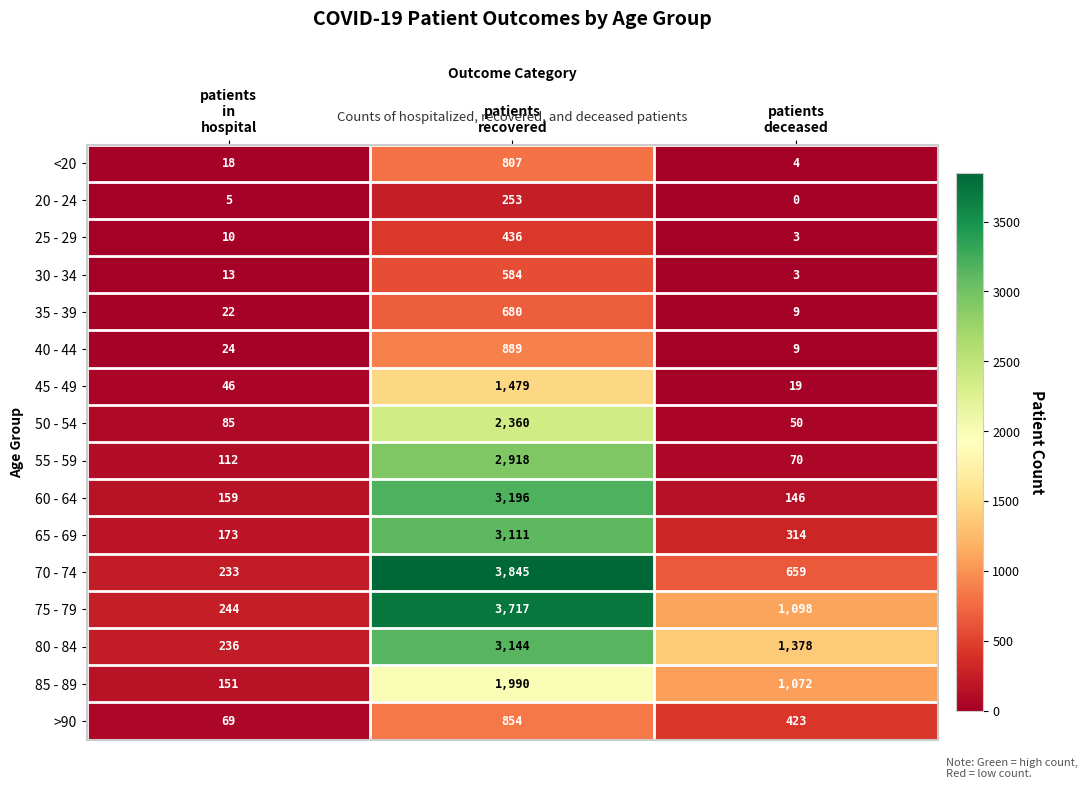

List the series in order of their peak value, lowest first.

20 - 24, 25 - 29, 30 - 34, 35 - 39, <20, >90, 40 - 44, 45 - 49, 85 - 89, 50 - 54, 55 - 59, 65 - 69, 80 - 84, 60 - 64, 75 - 79, 70 - 74